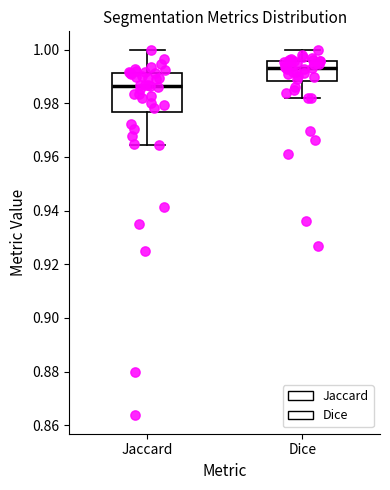

Reading left to right, transcribe this box plot: for each box, give where its median line is, the range the box spans, and where its two whiskers end, as read against the y-axis. The values are not printed on the chart, so give them approximately, as read against the axis.

Jaccard: median 0.986, box 0.976 to 0.992, whiskers 0.964 to 1.000
Dice: median 0.994, box 0.988 to 0.996, whiskers 0.982 to 1.000